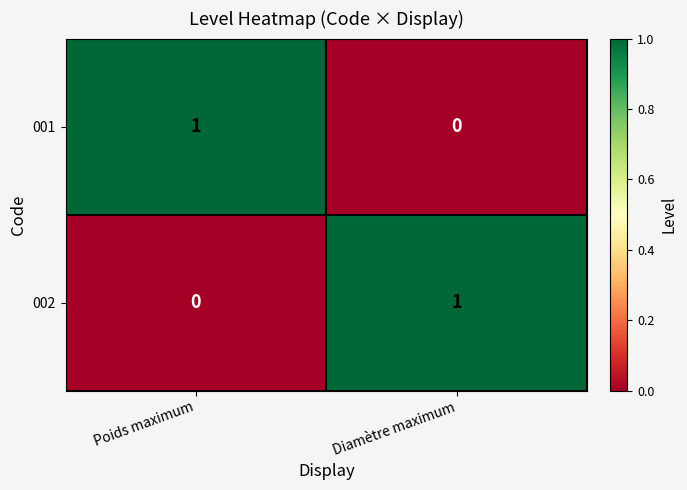

Reading left to right, what are all the values shown in this chart?

001: 1	0
002: 0	1